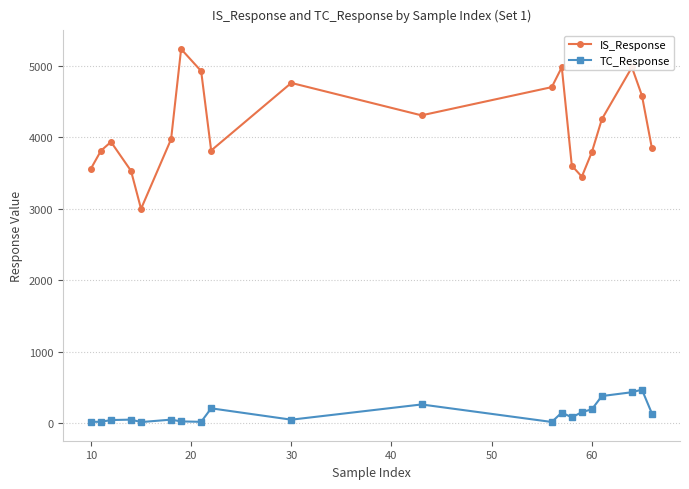

Which series has the largest range (max minus min)?

IS_Response